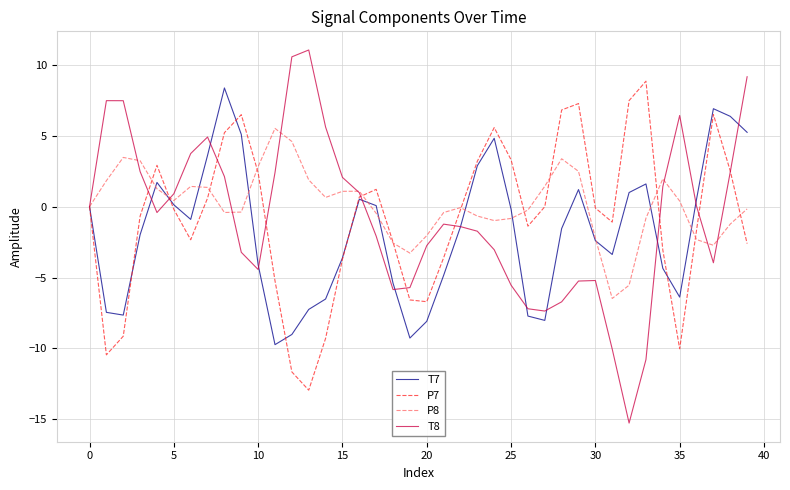

What is the minimum value for P7?

-12.9